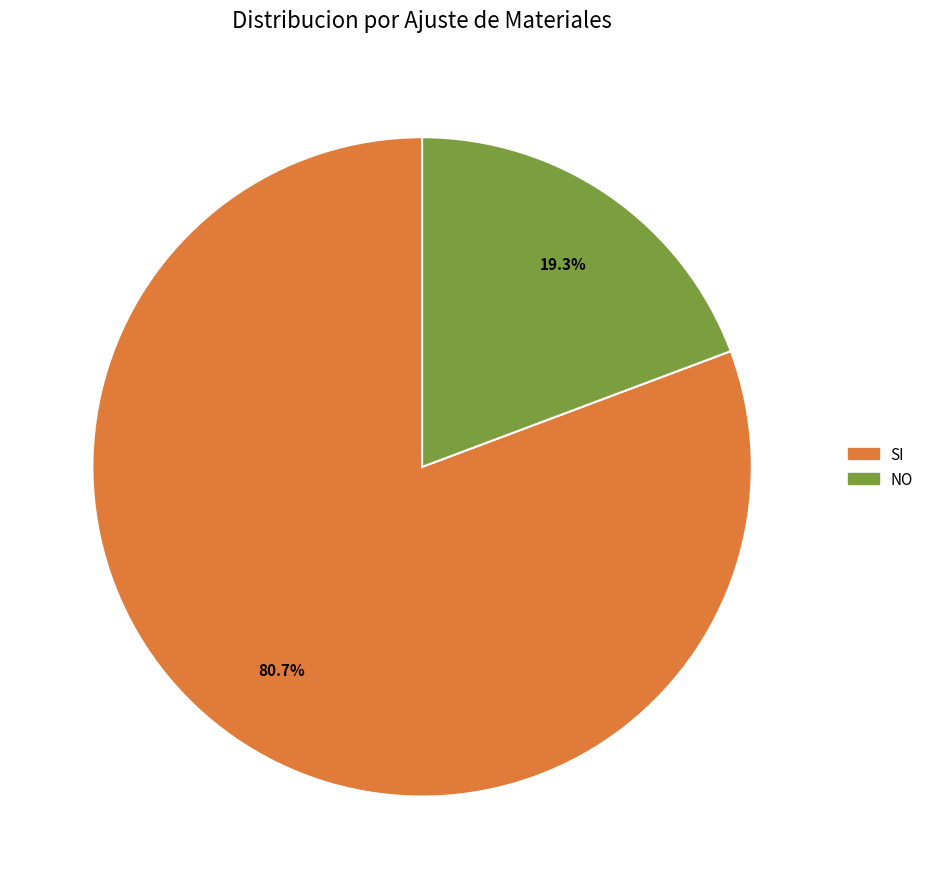

What percentage is the NO slice, to the nearest percent?

19%